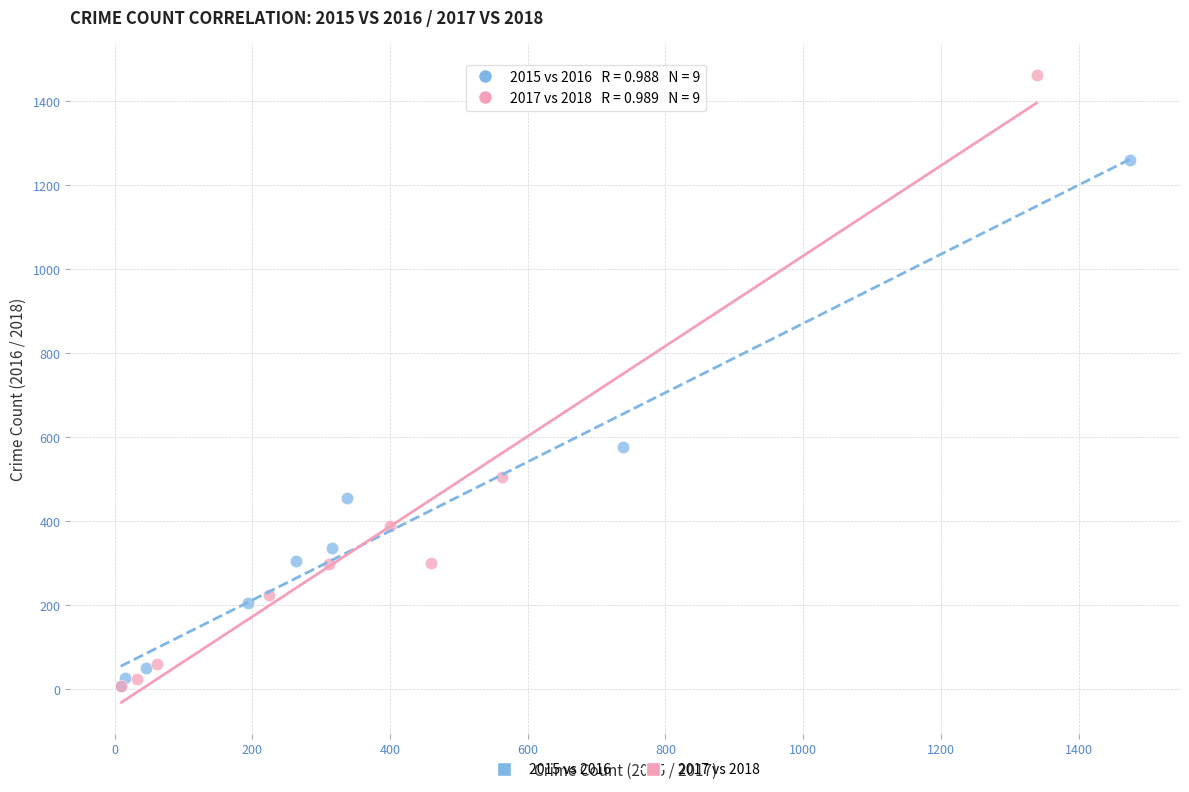

Which series contains the highest Y value?

2017 vs 2018